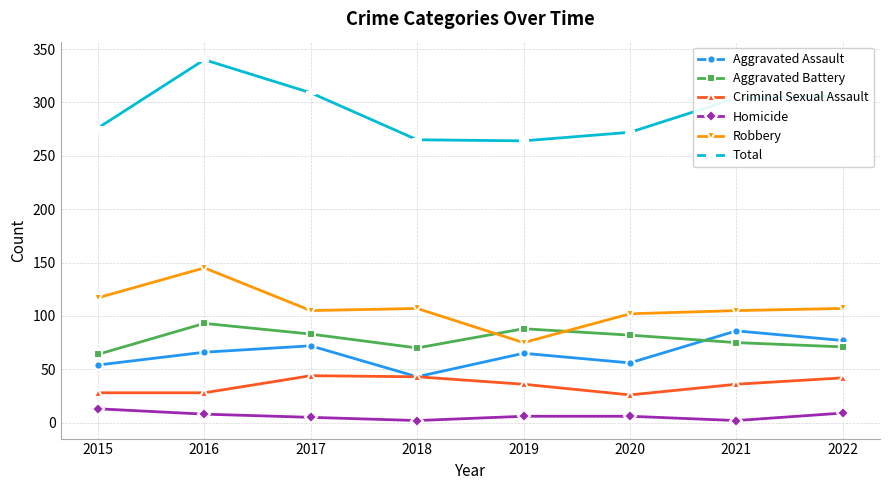

Count the number of data series in this chart.

6